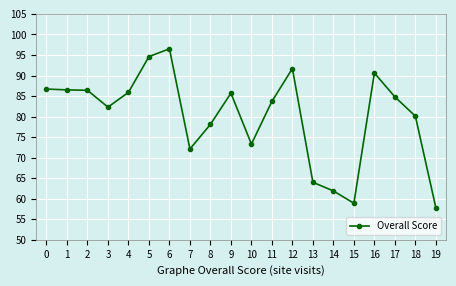

What is the value of the 7th point from the left?

96.5